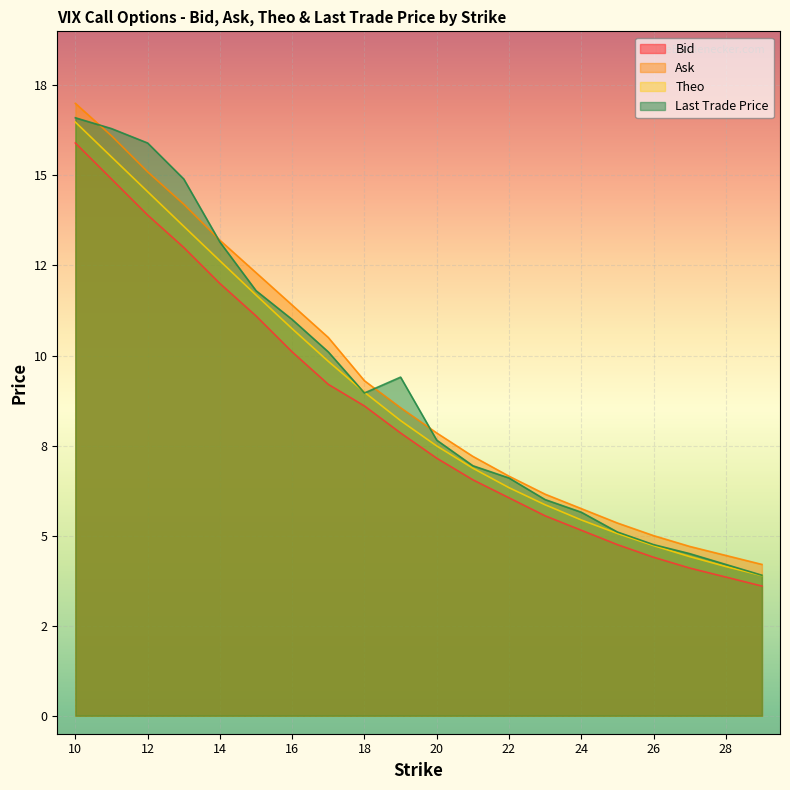

What is the average value of the last_trade_price series?

9.2